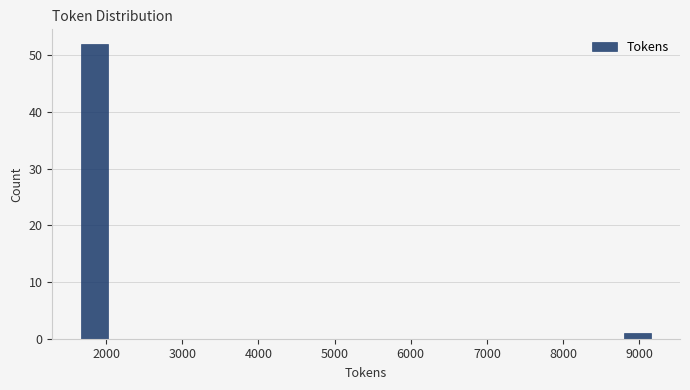

Which range on the x-axis has the tallest bar?

1600 to 2100